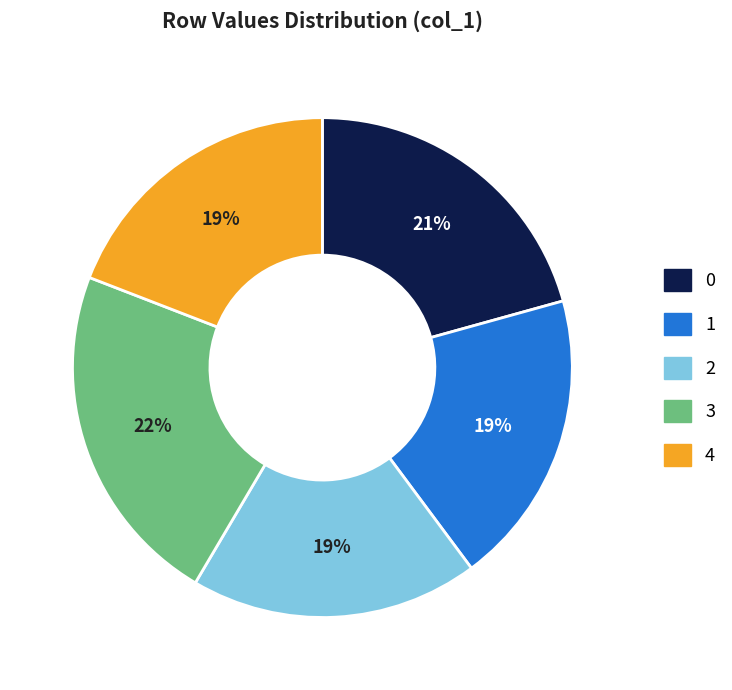

Do 4 and 0 together represent more than half of the pie?

No